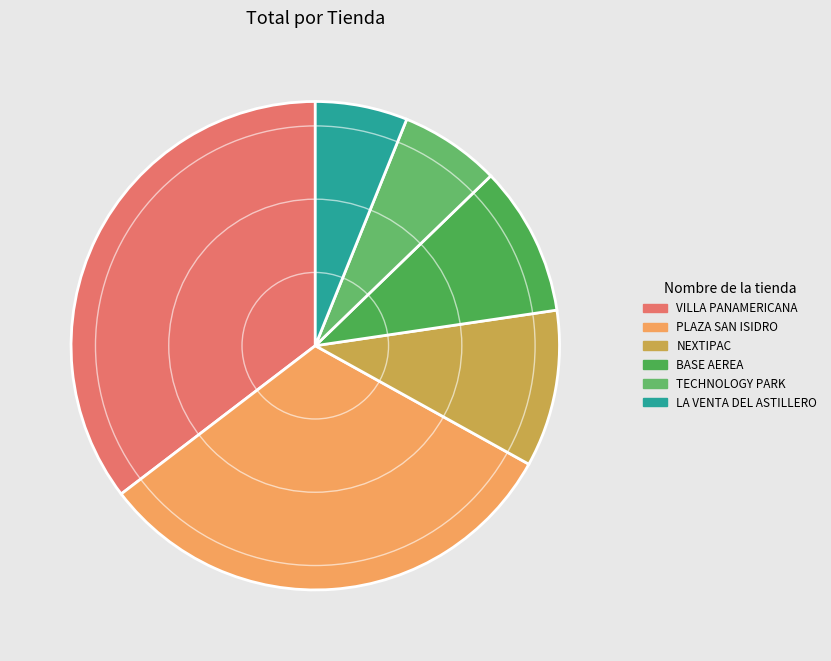

Does any single category account for the majority?

No